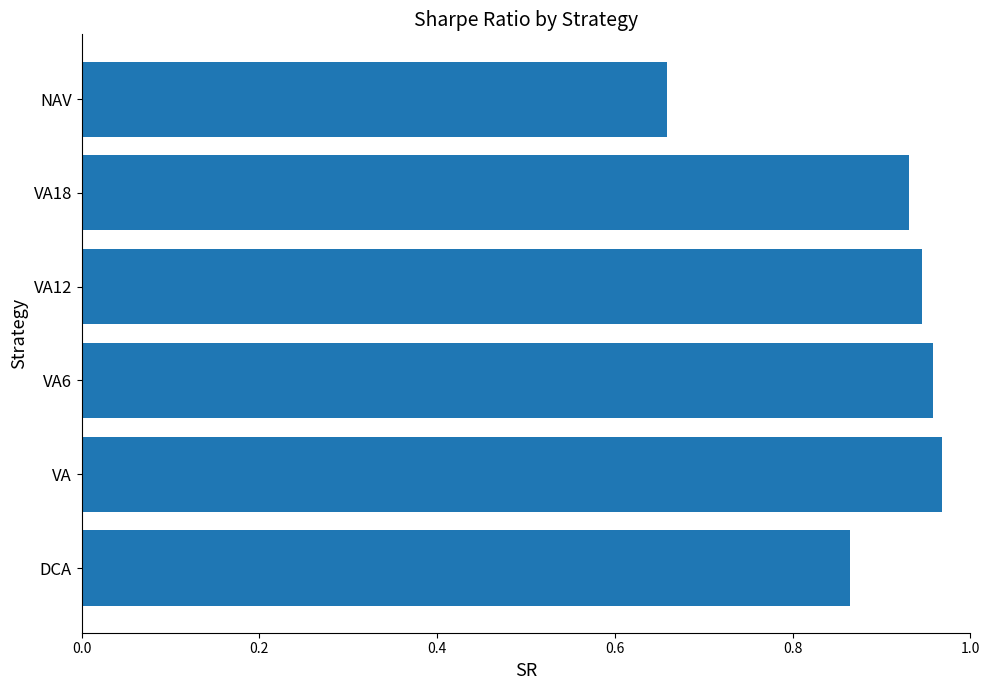

Where is the data nearest to the value 0?

NAV